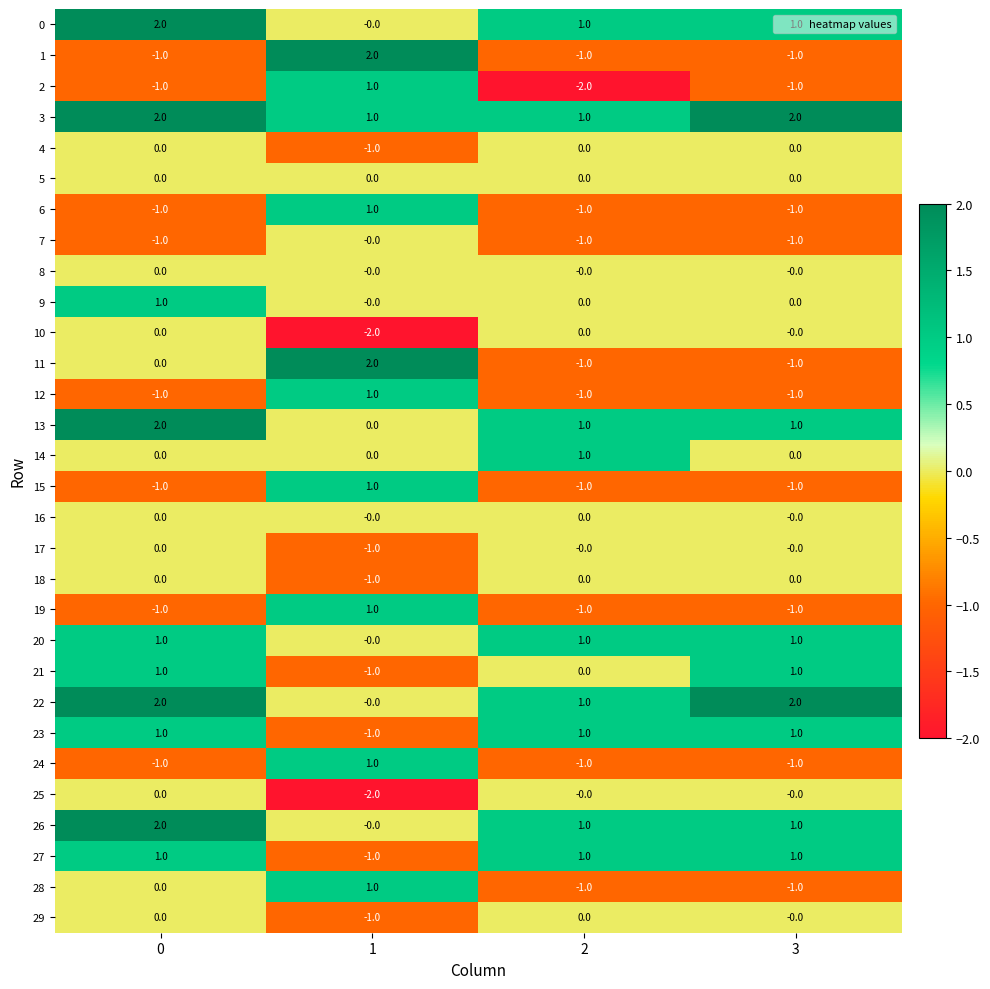

The value of 13 at 1 is 1. True or false?

False